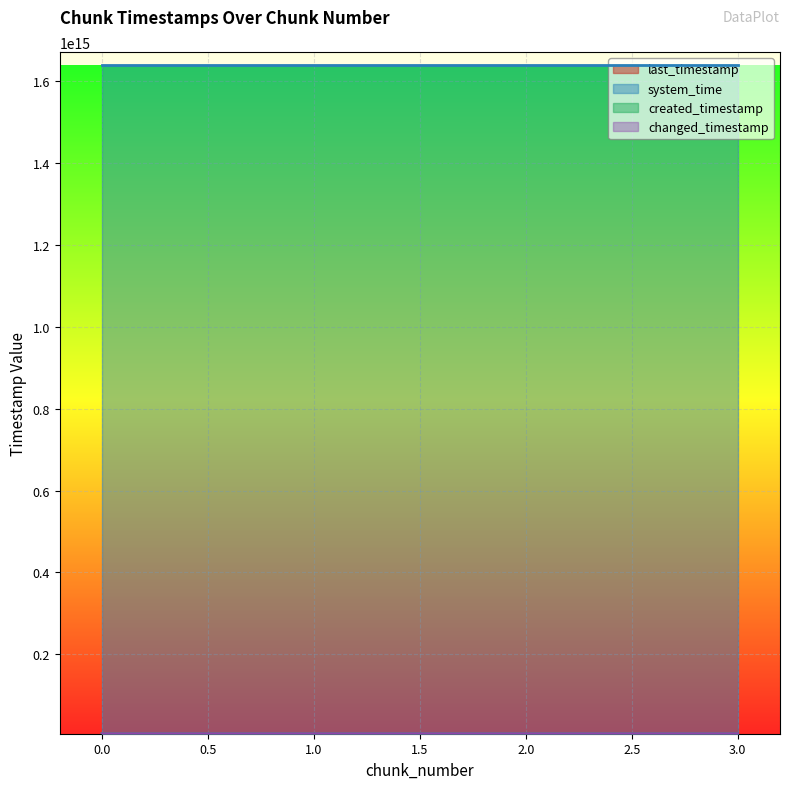

True or false: created_timestamp and system_time cross at least once.

False